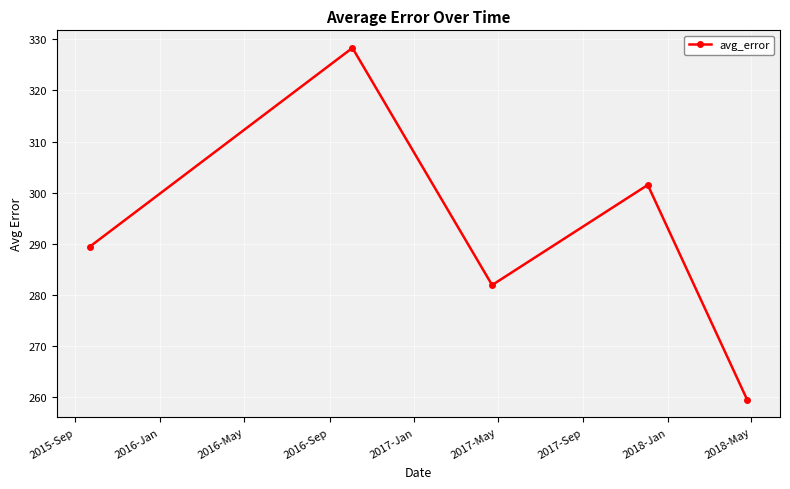

What is the value of the 3rd point from the left?

281.9